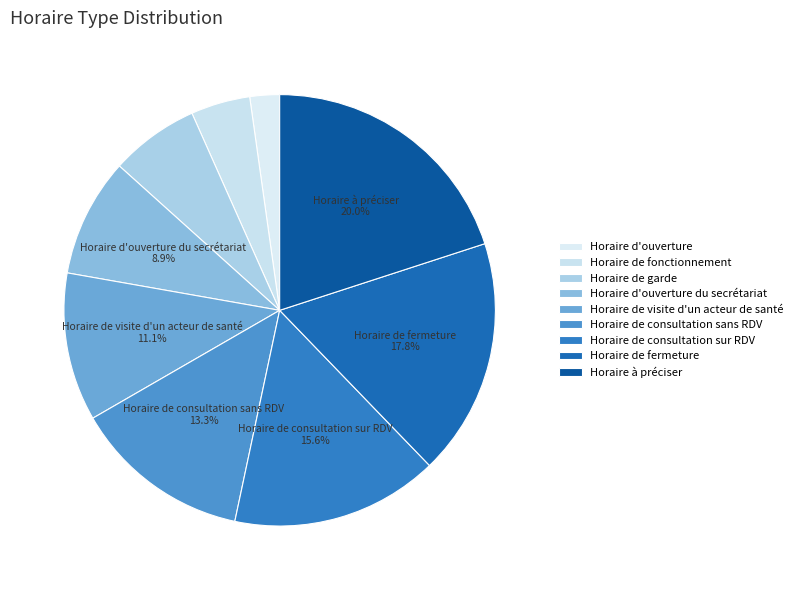

Count the number of slices in the pie.

9